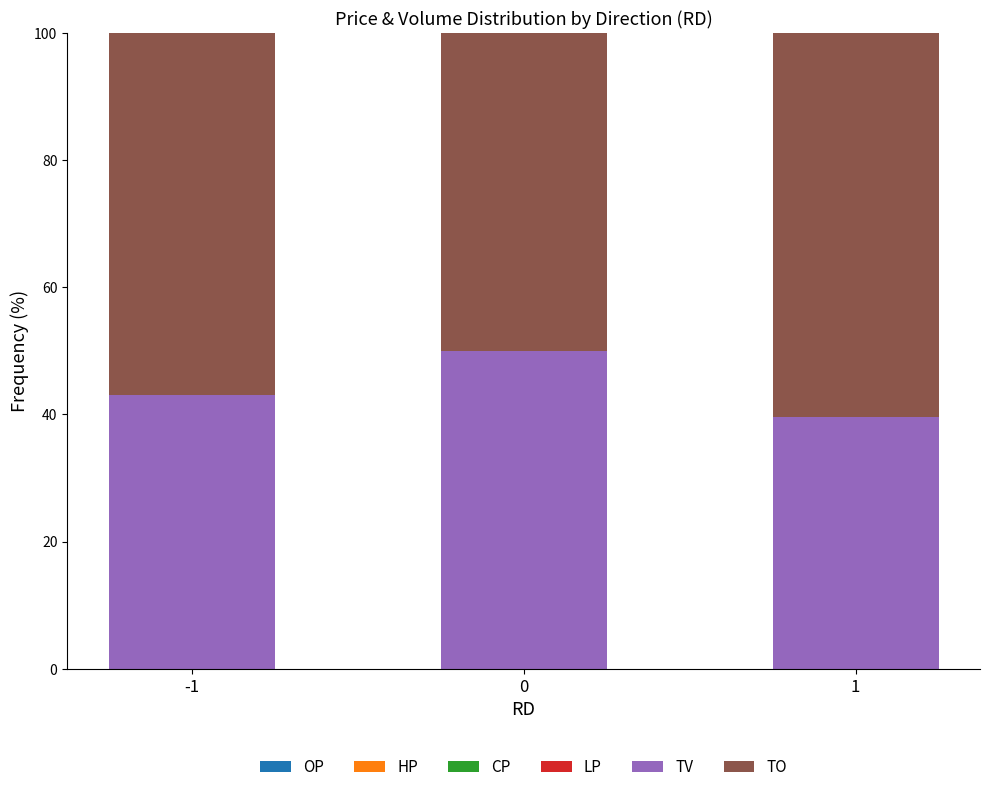

Between -1 and 1, which series saw the biggest shift?

TV